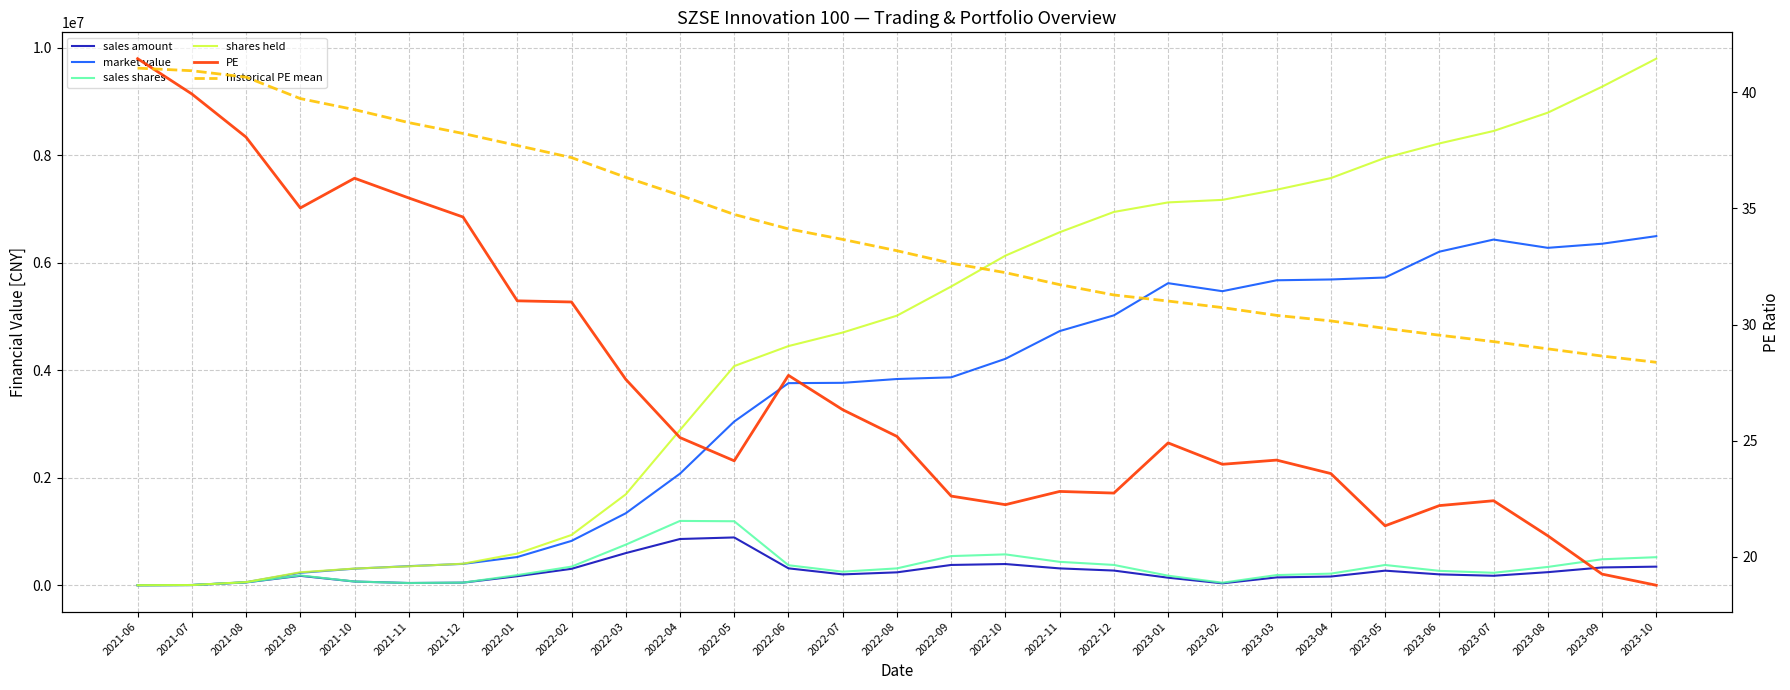

What is the sum of all market value values?

98301545.2